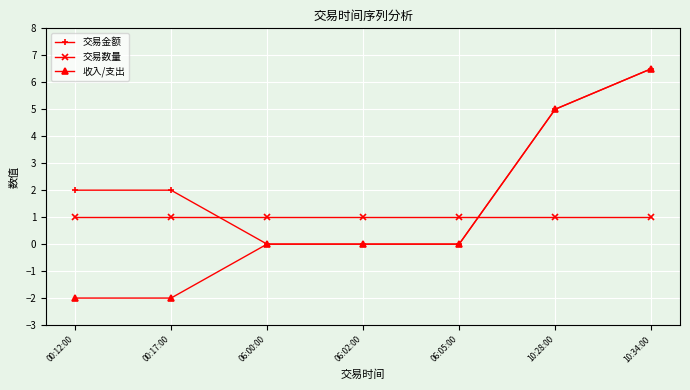

The 交易数量 series shows 1.0 at 10:34:00. True or false?

True